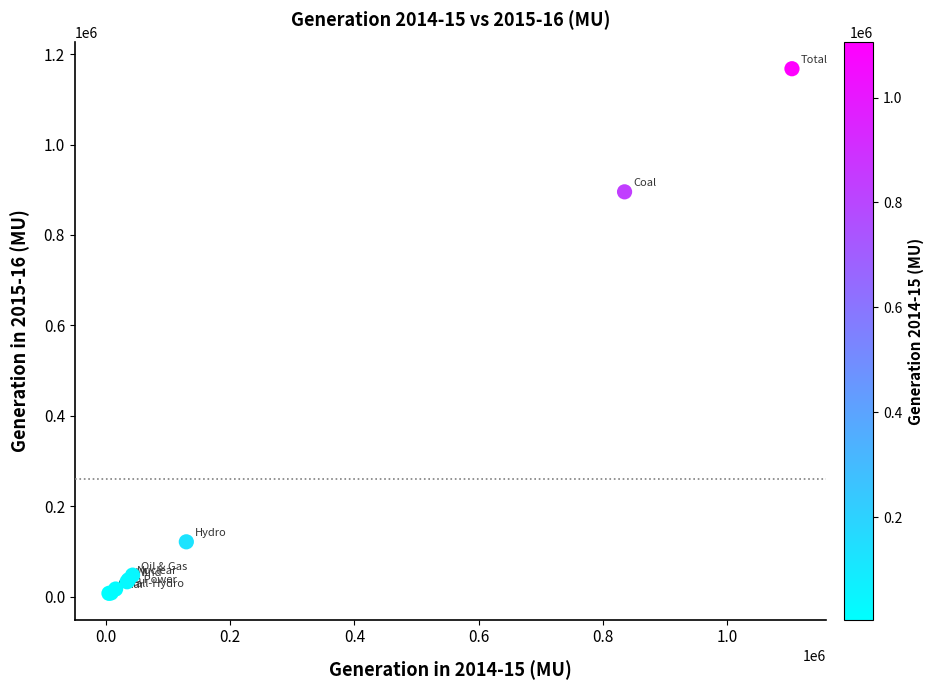

What Y value in the scatter plot is closest to 587516?

895339.8